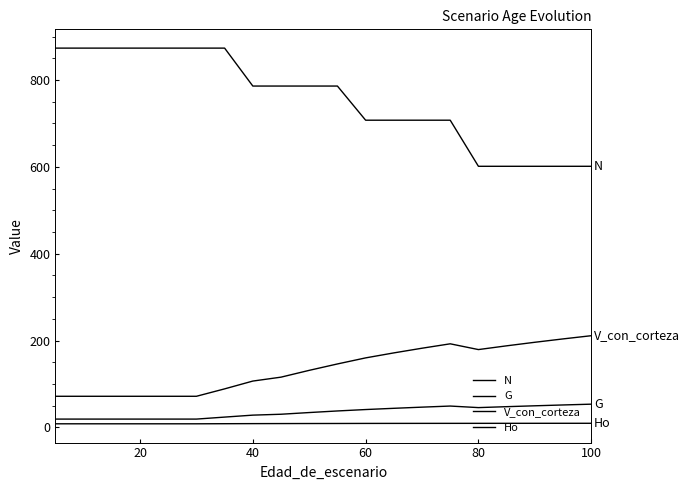

What is the maximum value shown in the chart?

873.6